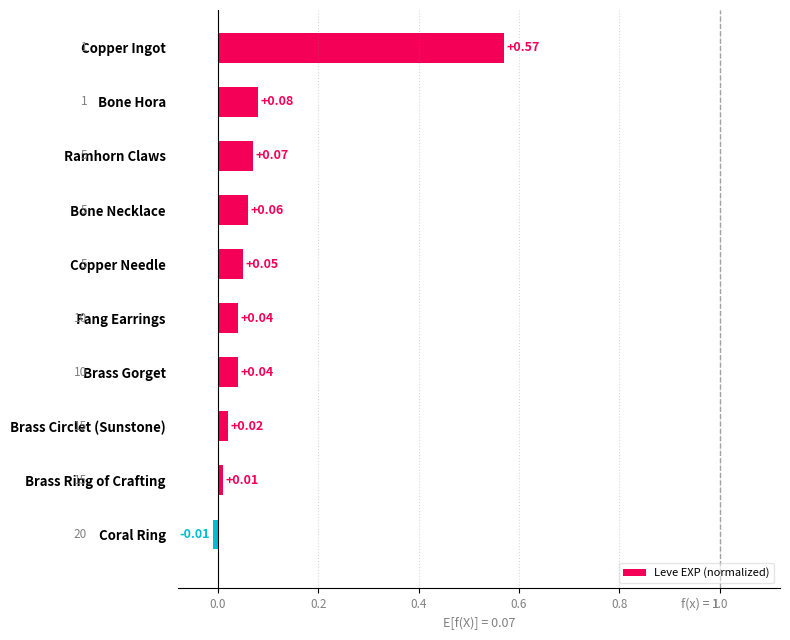

What is the sum of all values?

0.9